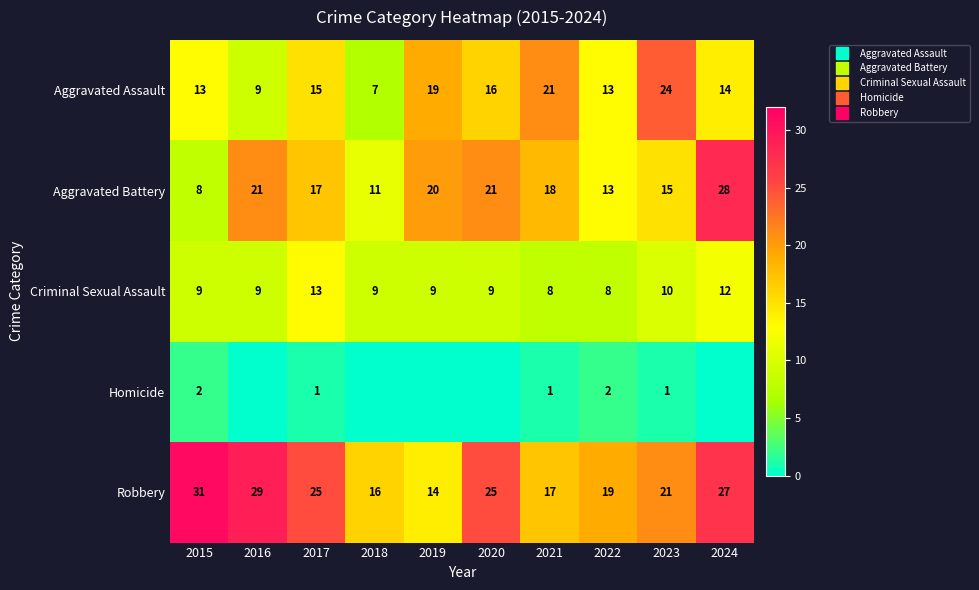

At 2015, list the series in order from largest to smallest.

Robbery, Aggravated Assault, Criminal Sexual Assault, Aggravated Battery, Homicide